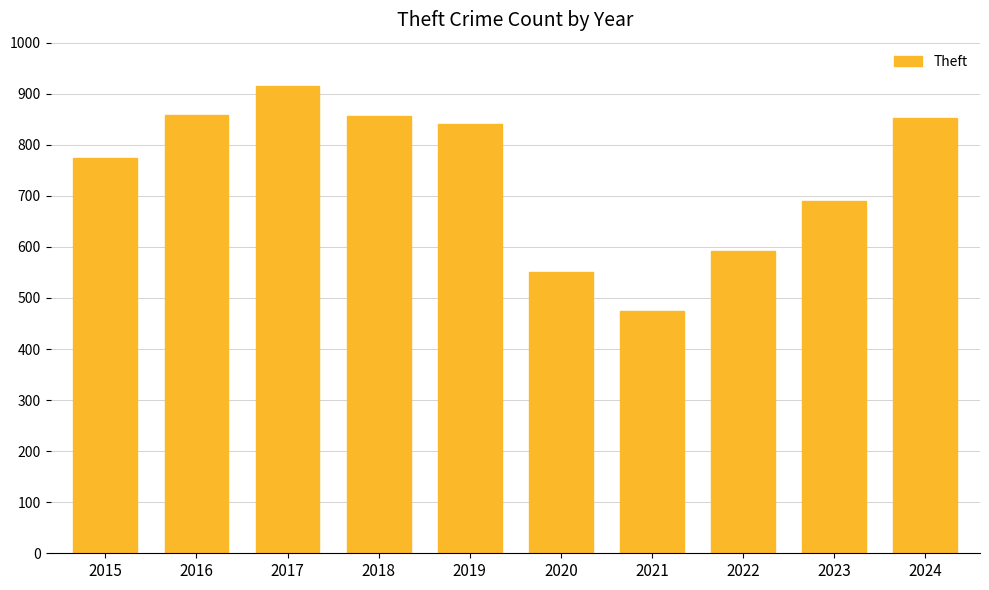

What is the difference between the maximum and minimum values?

442